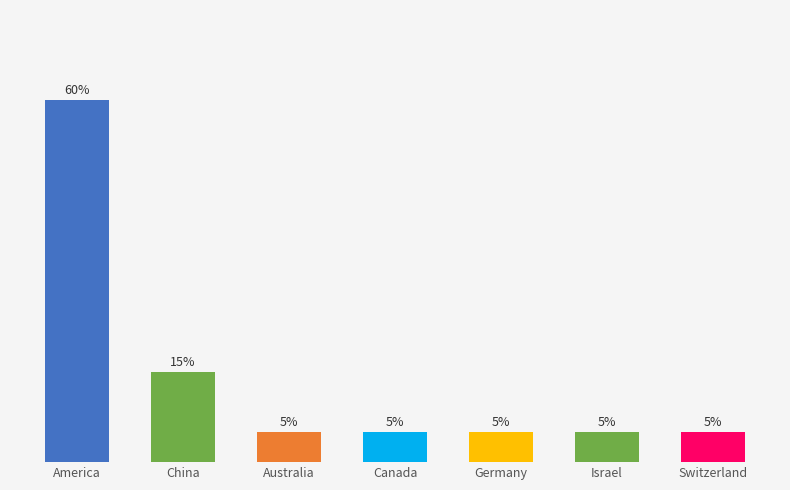

Where is the data nearest to the value 32?

China